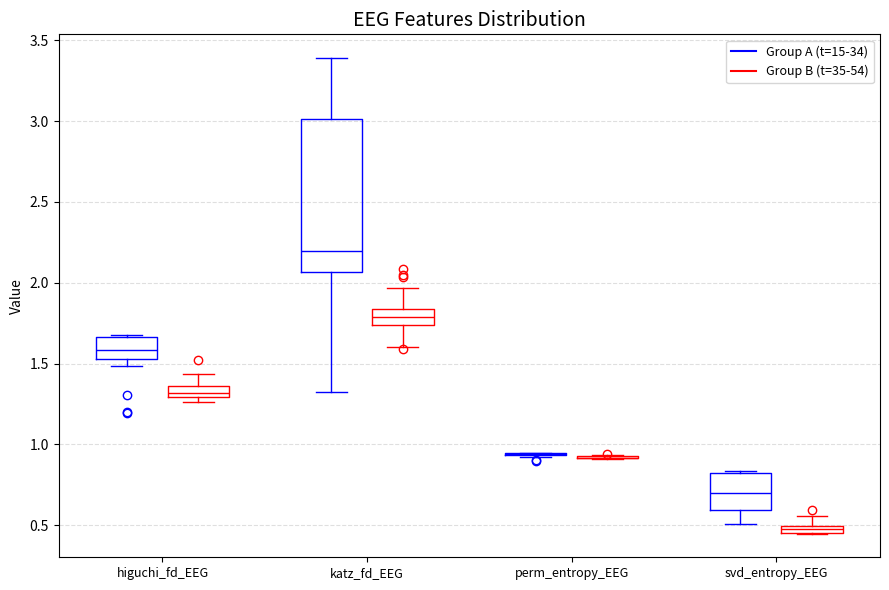

Comparing the boxes themselves (not the whiskers), which one is the tallest?

katz_fd_EEG (Group A (t=15-34))